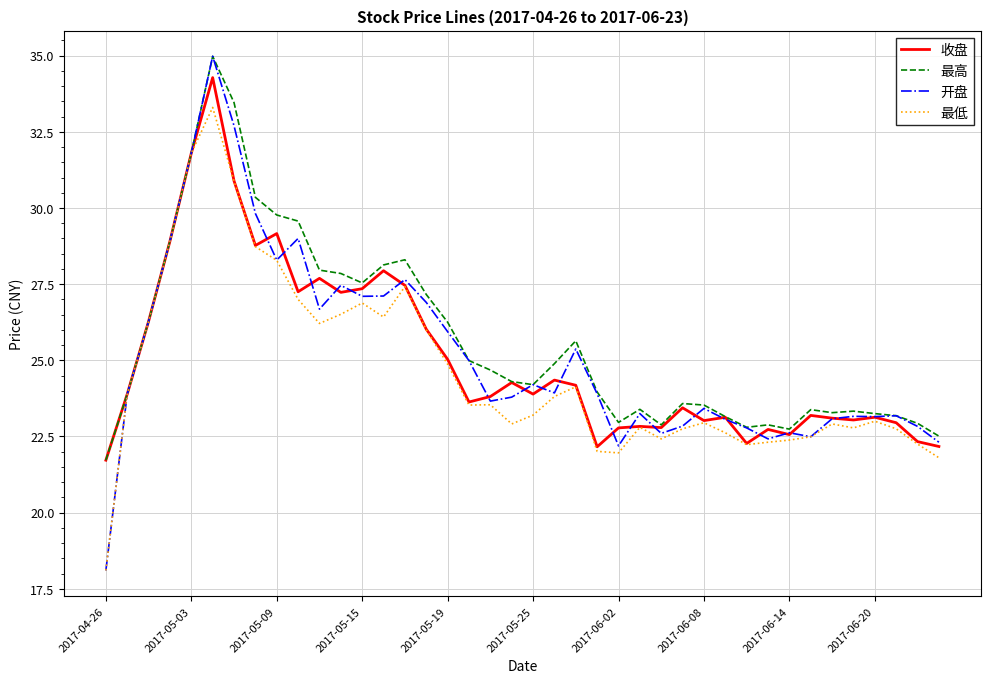

What is the highest value of the 最高 series?

35.0